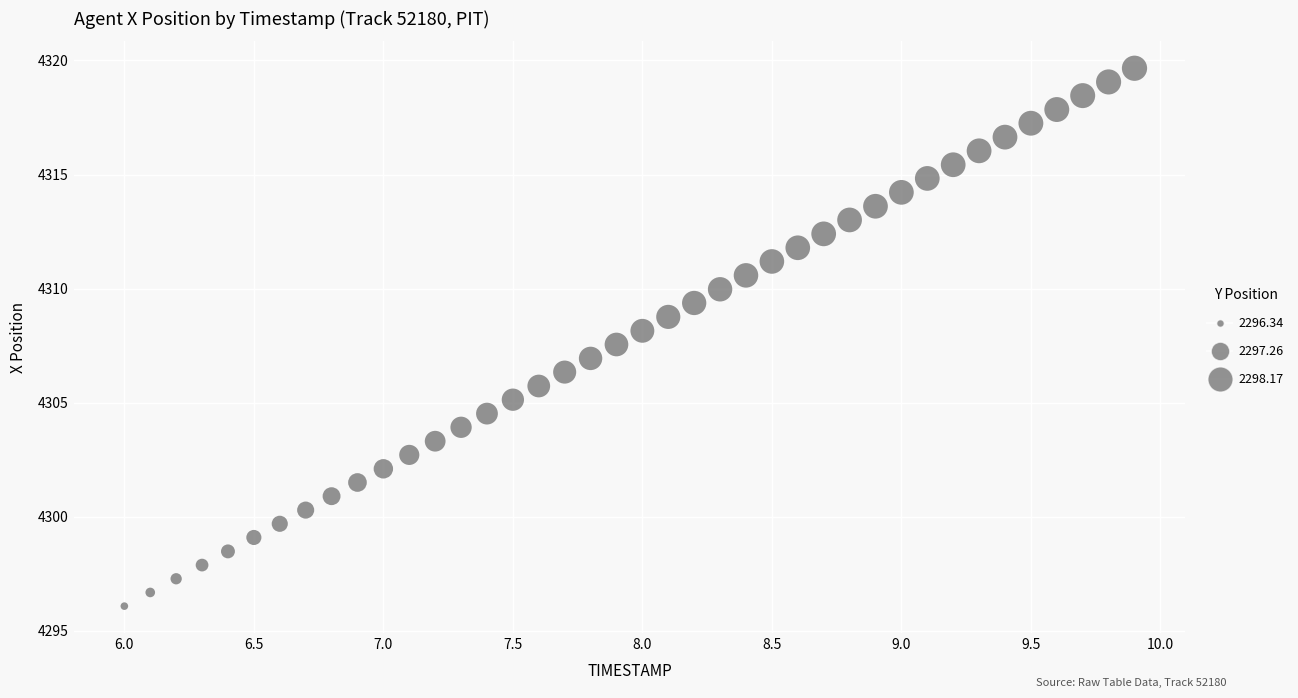

What is the range of Y values (max minus min)?

23.6